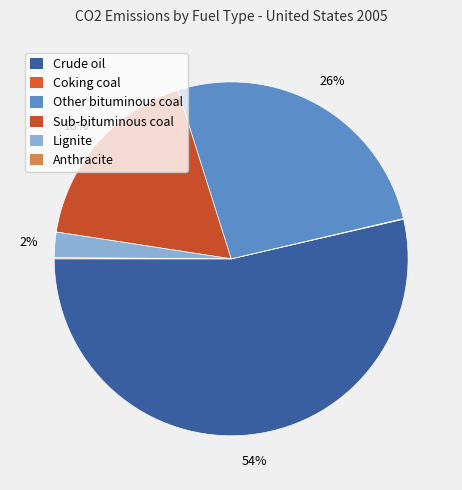

To the nearest percent, what percentage of the pie is Crude oil?

54%